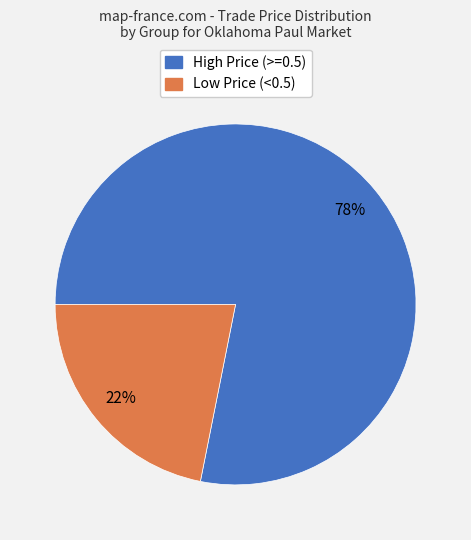

Count the number of slices in the pie.

2